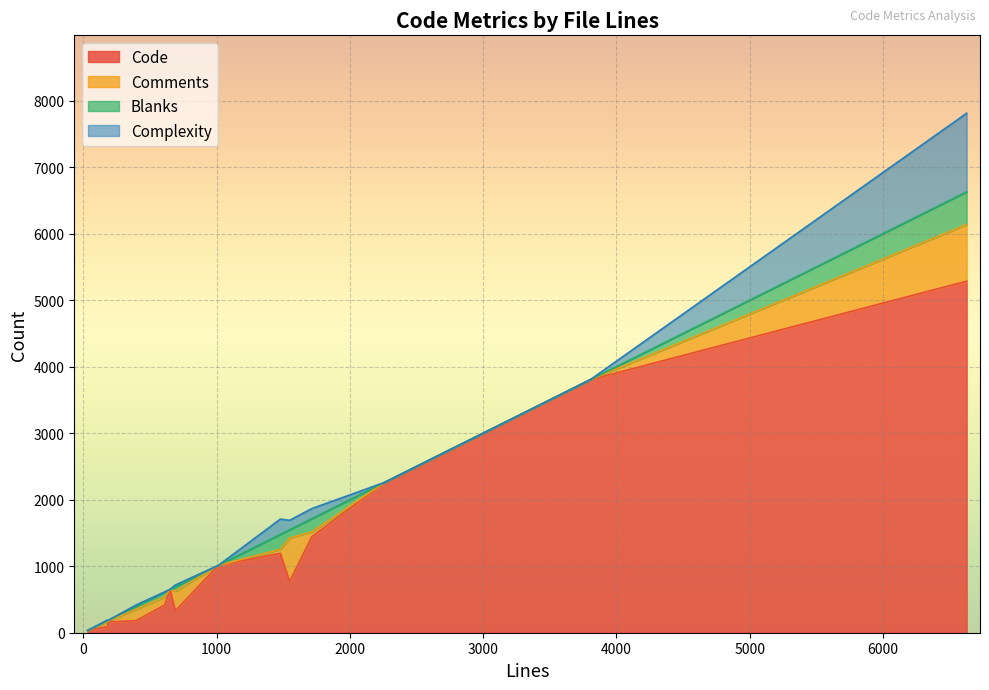

Where does the Code series first go above 768?

1014